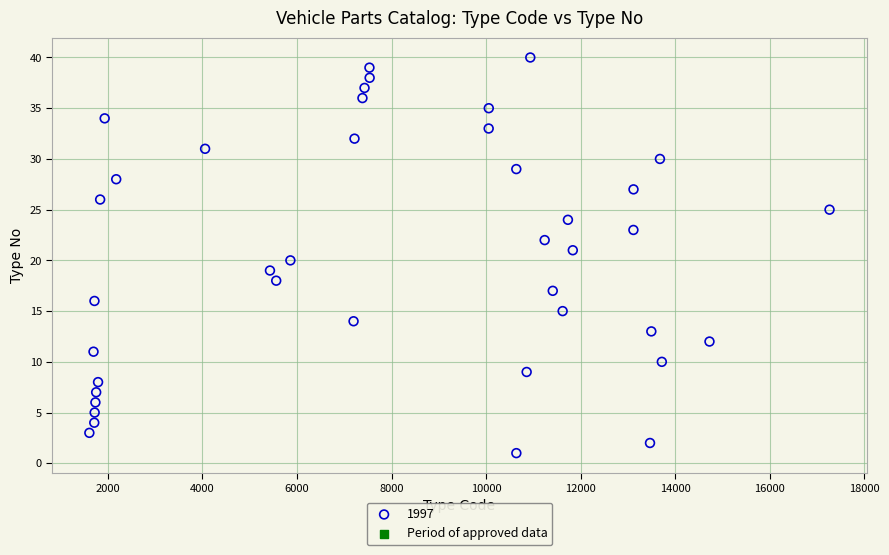

What is the range of X values (max minus min)?

15655